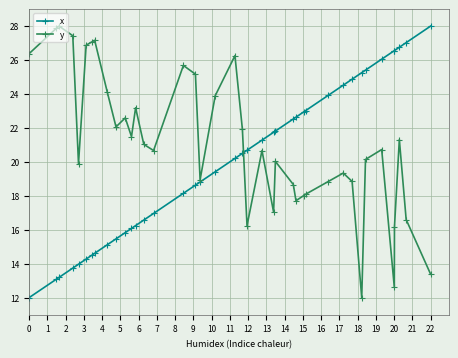

List the series in order of their overall mean, lowest first.

x, y